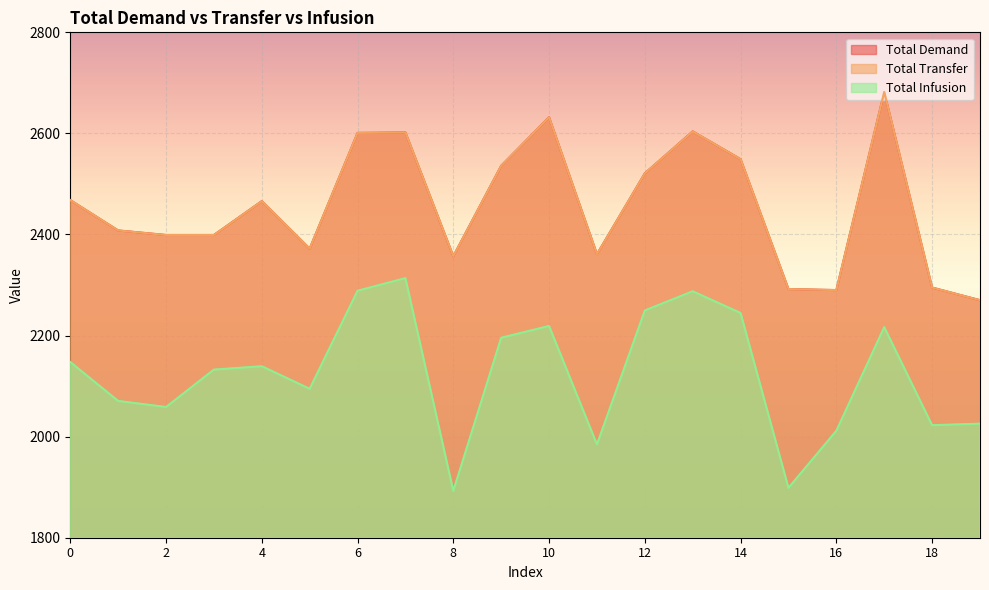

What is the maximum value for Total Transfer?

2682.0